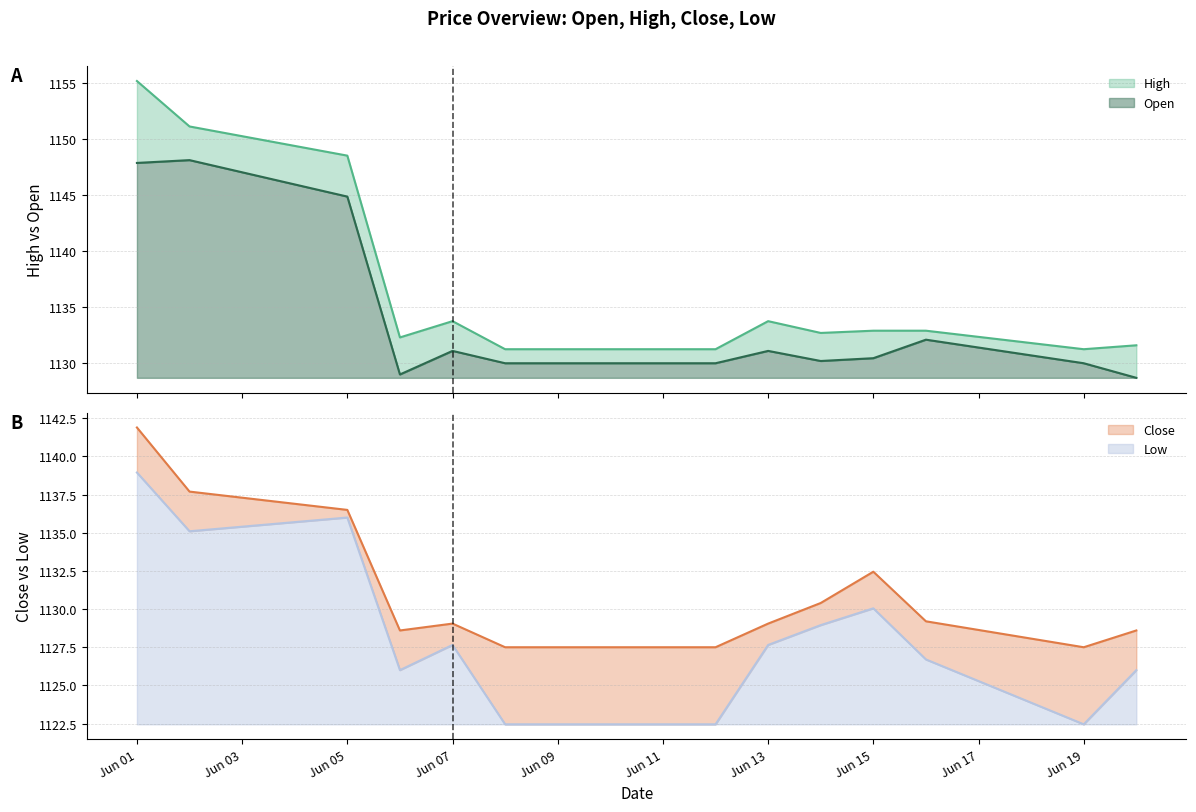

What is the maximum value for Open?

19.4